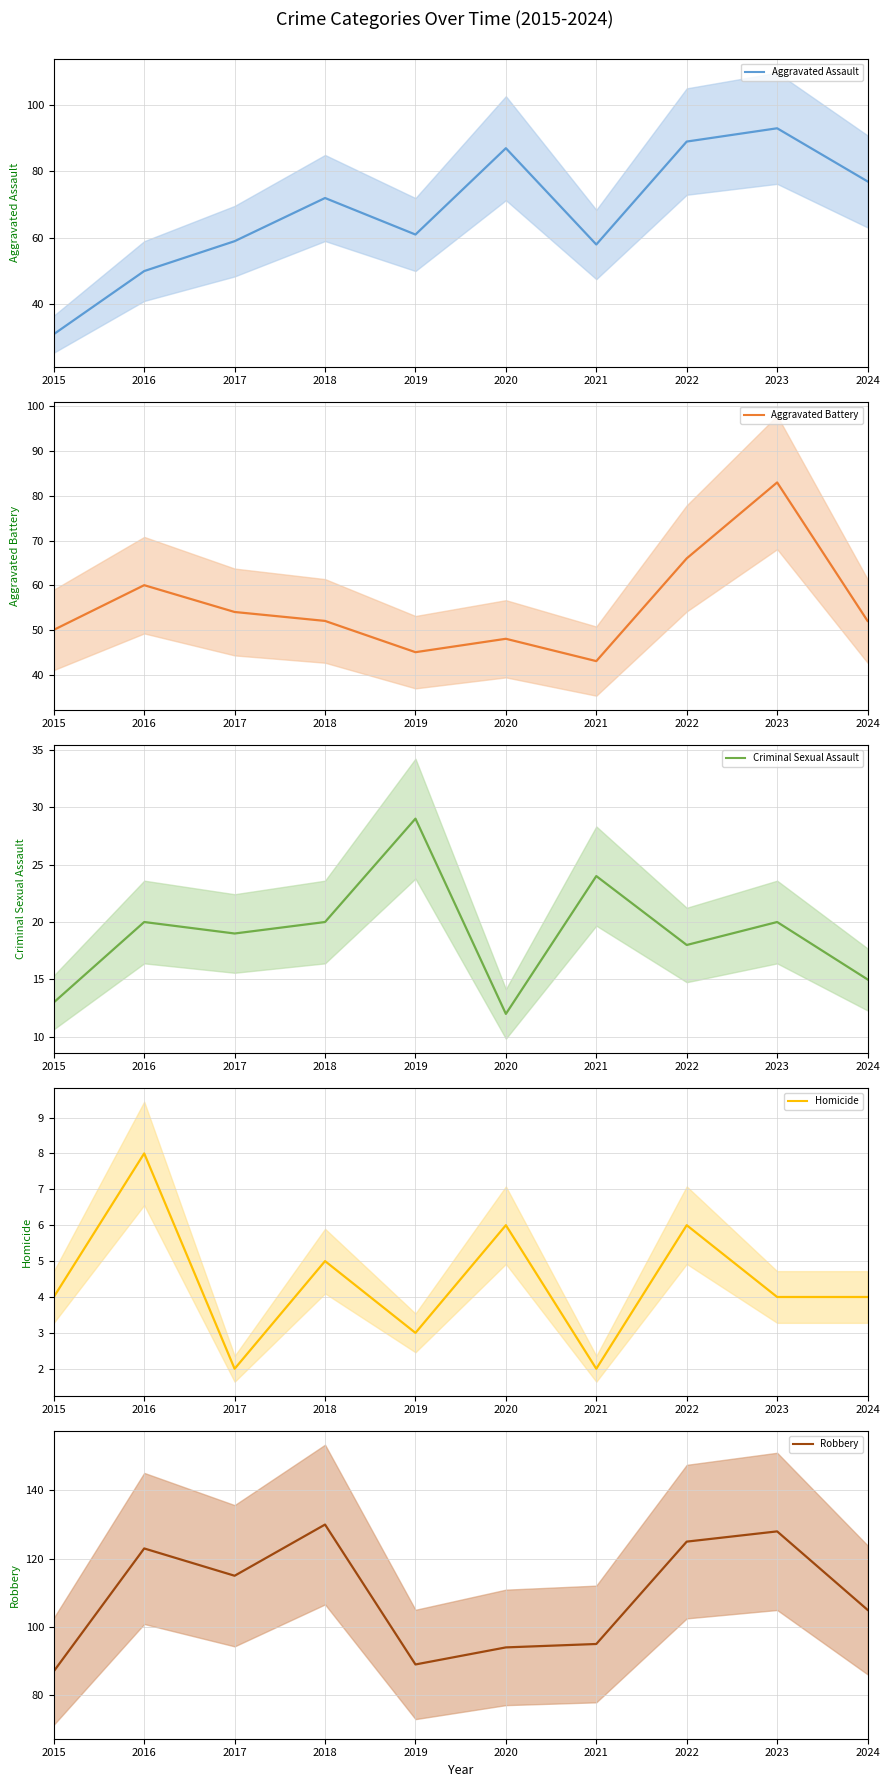

Reading left to right, transcribe all the data shown in this chart.

Aggravated Assault: 2015=31	2016=50	2017=59	2018=72	2019=61	2020=87	2021=58	2022=89	2023=93	2024=77
Aggravated Battery: 2015=50	2016=60	2017=54	2018=52	2019=45	2020=48	2021=43	2022=66	2023=83	2024=52
Criminal Sexual Assault: 2015=13	2016=20	2017=19	2018=20	2019=29	2020=12	2021=24	2022=18	2023=20	2024=15
Homicide: 2015=4	2016=8	2017=2	2018=5	2019=3	2020=6	2021=2	2022=6	2023=4	2024=4
Robbery: 2015=87	2016=123	2017=115	2018=130	2019=89	2020=94	2021=95	2022=125	2023=128	2024=105